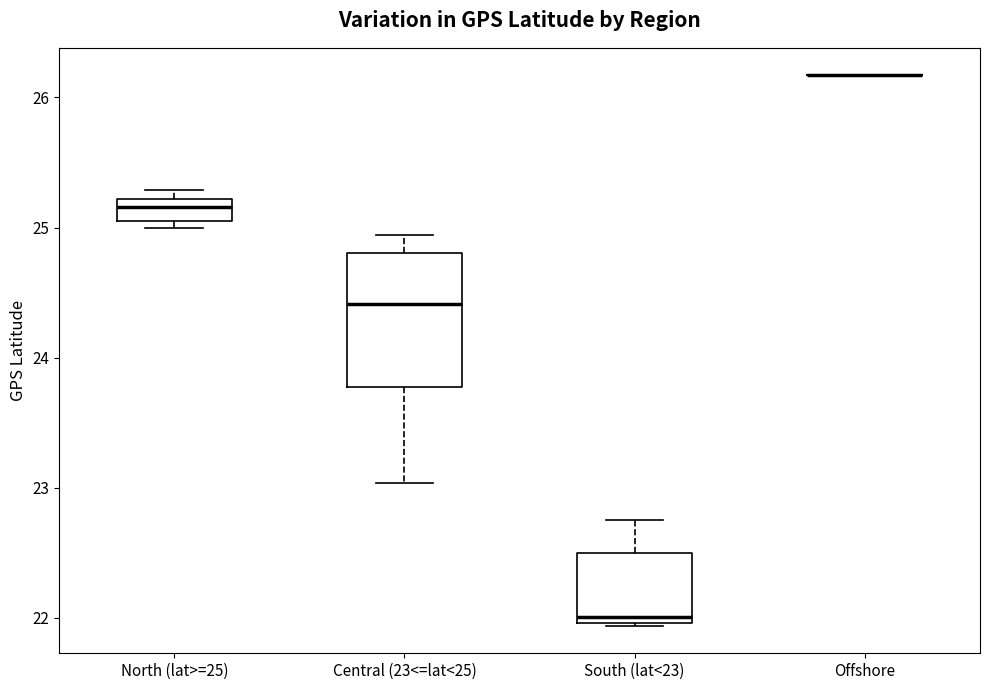

Reading left to right, transcribe this box plot: for each box, give where its median line is, the range the box spans, and where its two whiskers end, as read against the y-axis. The values are not printed on the chart, so give them approximately, as read against the axis.

North (lat>=25): median 25.2 (inside the box), box 25.1 to 25.2, whiskers 25.0 to 25.3
Central (23<=lat<25): median 24.4, box 23.8 to 24.8, whiskers 23.0 to 24.9
South (lat<23): median 22.0 (just above the box's lower edge), box 22.0 to 22.5, whiskers 21.9 to 22.8
Offshore: box collapsed to a line at 26.2, whiskers 26.2 to 26.2